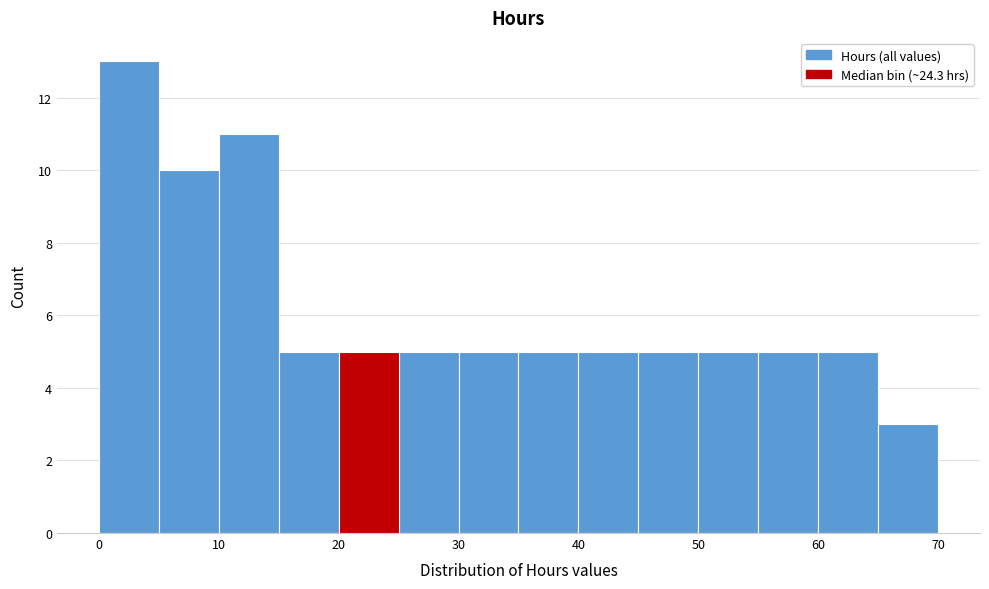

How tall is the bar that spans 20 to 25 on the x-axis? The values are not printed on the chart, so give them approximately, as read against the axis.

5